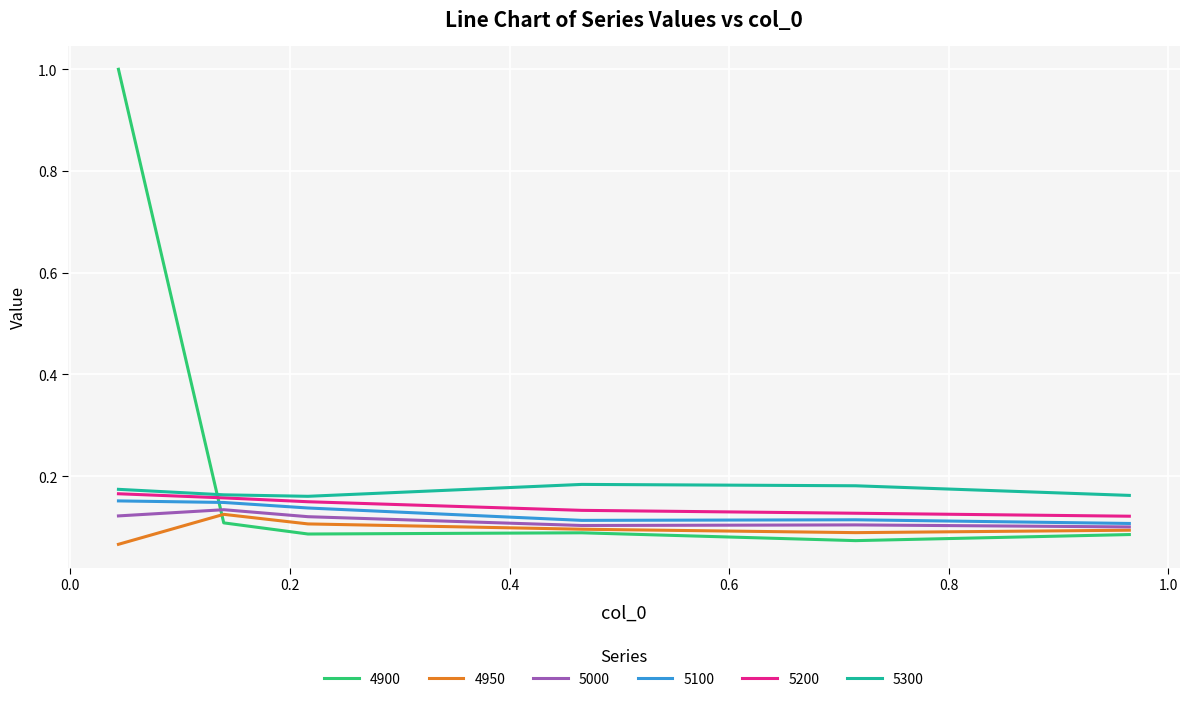

Which series has the largest total across all categories?

4900